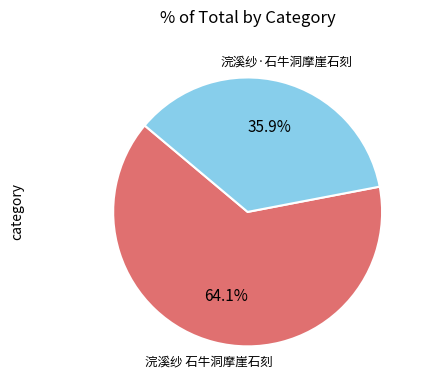

Is there any slice that represents more than half of the pie?

Yes